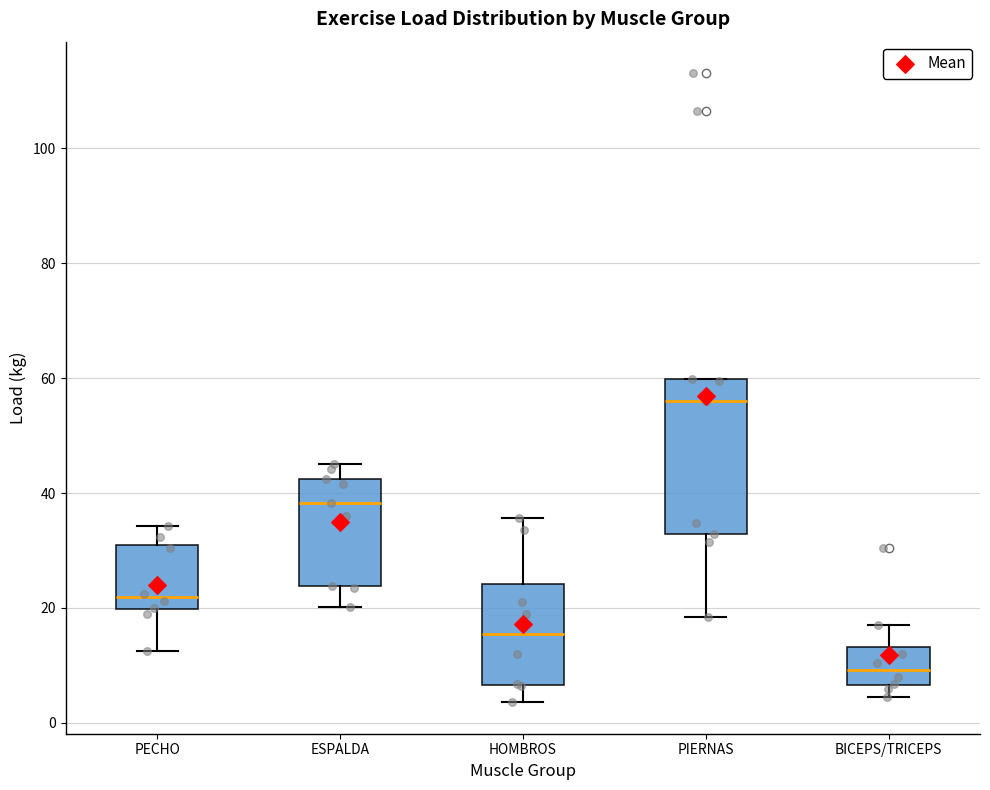

Where does the median line of the box for HOMBROS sit on the y-axis? The values are not printed on the chart, so give them approximately, as read against the axis.

16